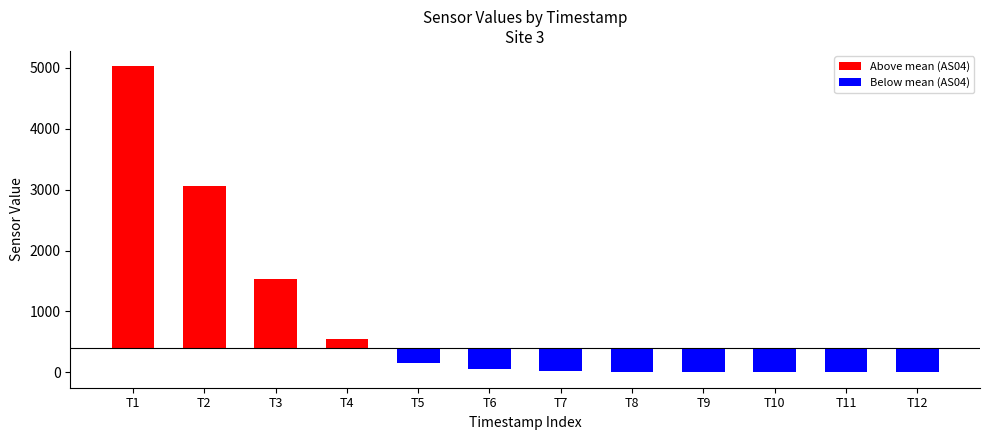

What is the sum of all AS04 values?

5642.3